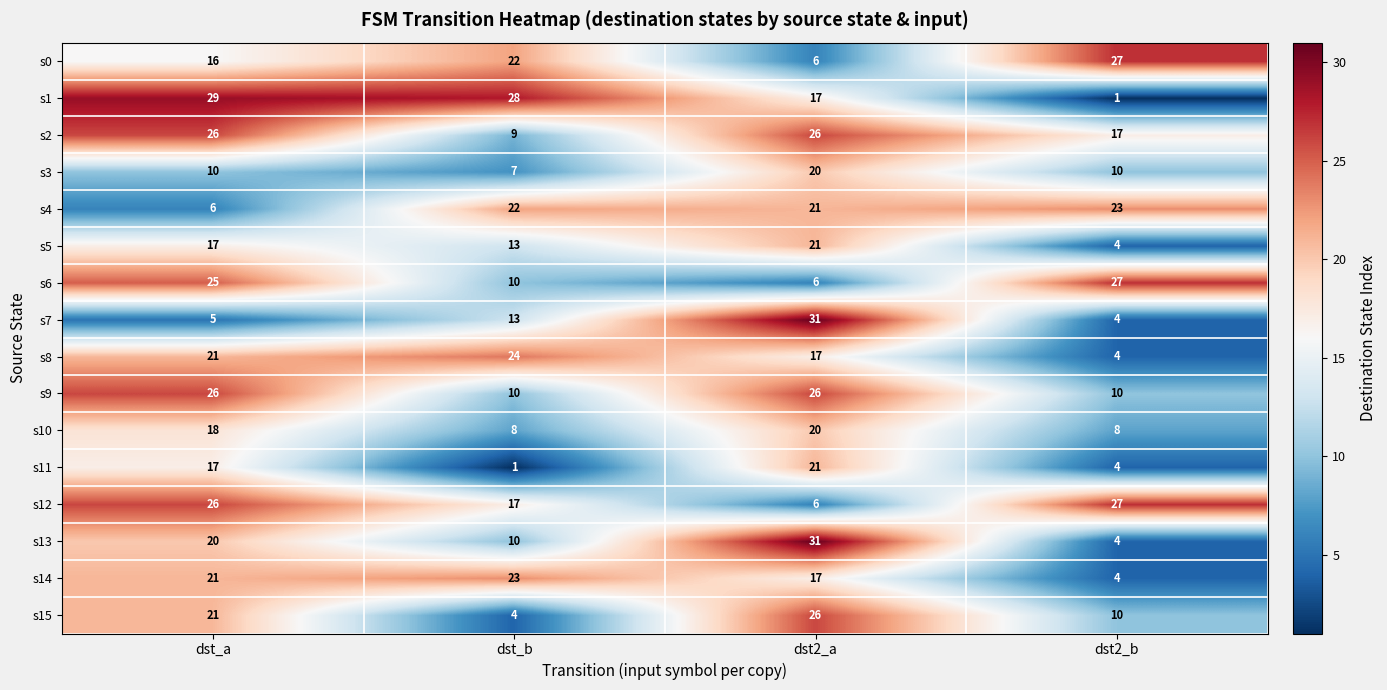

At which category is the sum across all series the highest?

dst2_a